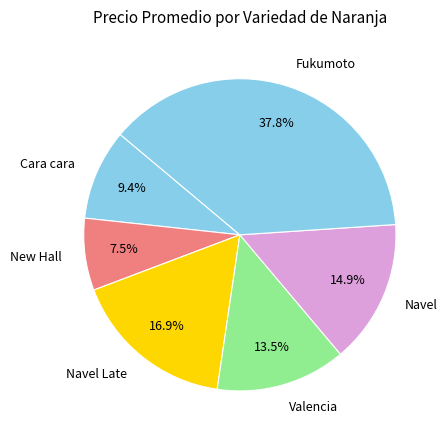

Is it true that Fukumoto is 11% of the pie?

False